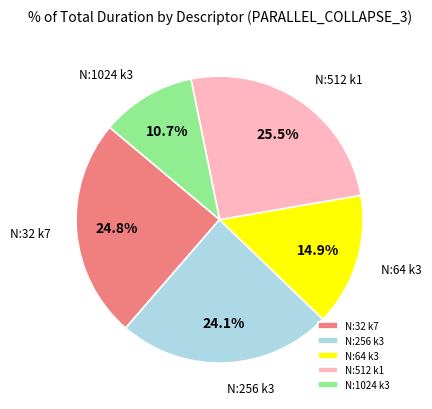

What is the largest slice in the pie chart?

N:512 k1